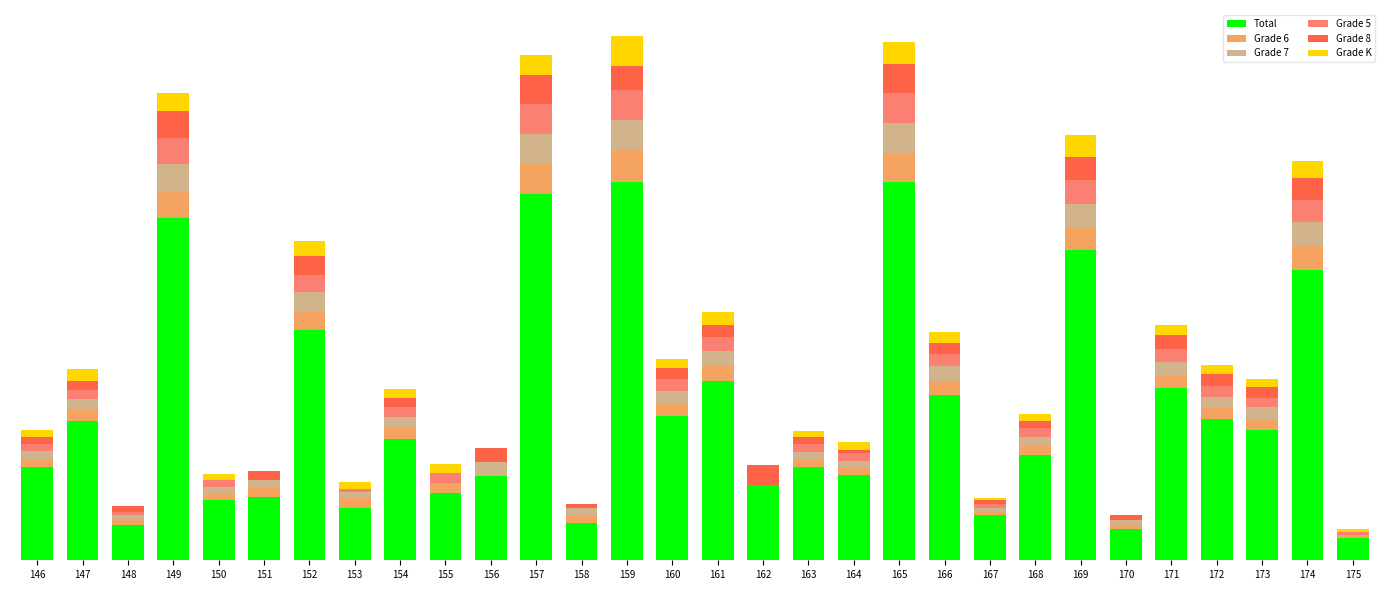

Rank the categories by Grade K value from lowest to highest.

148, 151, 156, 158, 162, 170, 167, 175, 150, 153, 163, 164, 146, 168, 173, 155, 154, 160, 172, 171, 166, 147, 161, 152, 174, 149, 157, 169, 165, 159